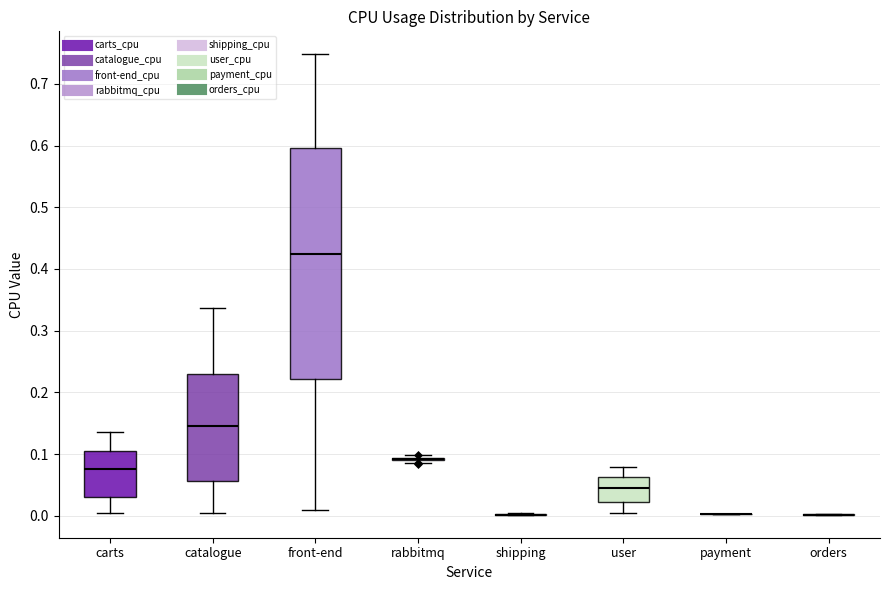

Reading left to right, transcribe this box plot: for each box, give where its median line is, the range the box spans, and where its two whiskers end, as read against the y-axis. The values are not printed on the chart, so give them approximately, as read against the axis.

carts: median 0.08, box 0.03 to 0.10, whiskers 0.00 to 0.14
catalogue: median 0.15, box 0.06 to 0.23, whiskers 0.00 to 0.34
front-end: median 0.42, box 0.22 to 0.60, whiskers 0.01 to 0.75
rabbitmq: box collapsed to a line at 0.09, whiskers 0.09 to 0.10
shipping: box collapsed to a line at 0.00, whiskers 0.00 to 0.00
user: median 0.04, box 0.02 to 0.06, whiskers 0.00 to 0.08
payment: box collapsed to a line at 0.00, whiskers 0.00 to 0.00
orders: box collapsed to a line at 0.00, whiskers 0.00 to 0.00